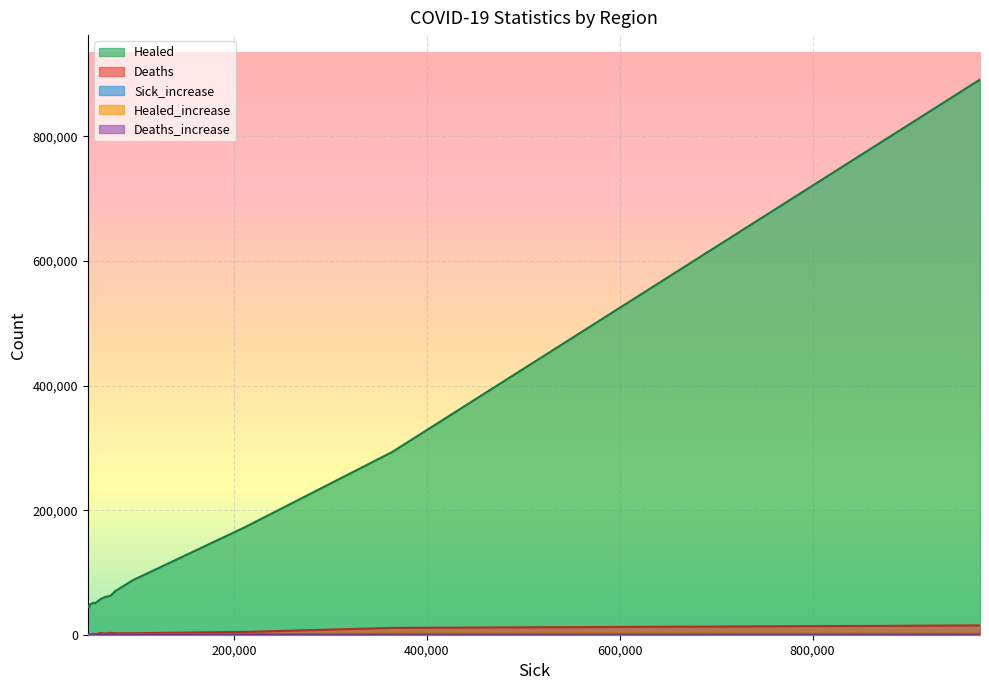

How many lines are shown in the chart?

5